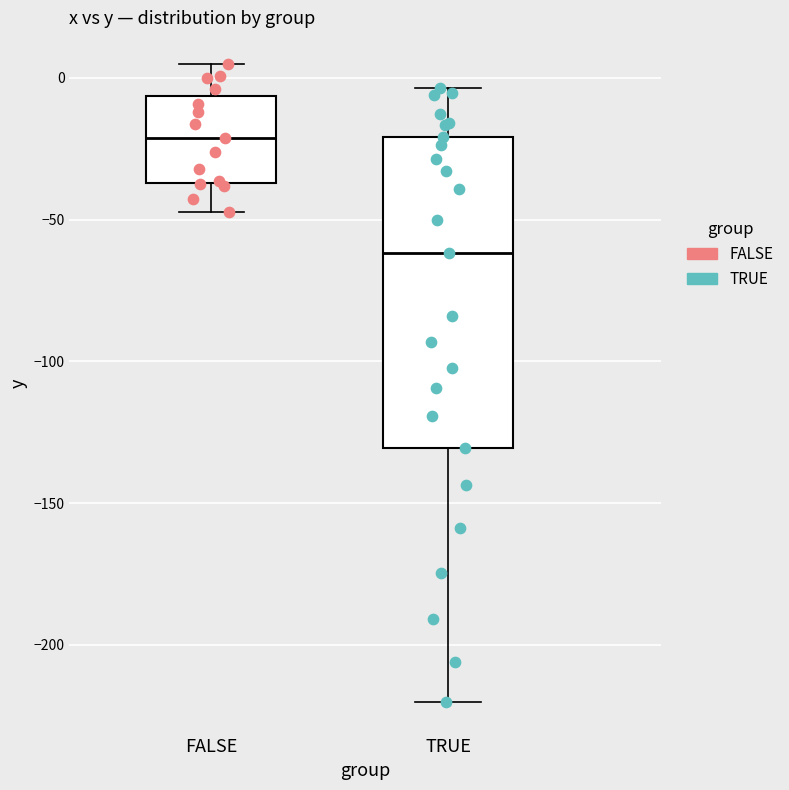

Which box is the tallest, from its lower edge to its upper edge?

TRUE